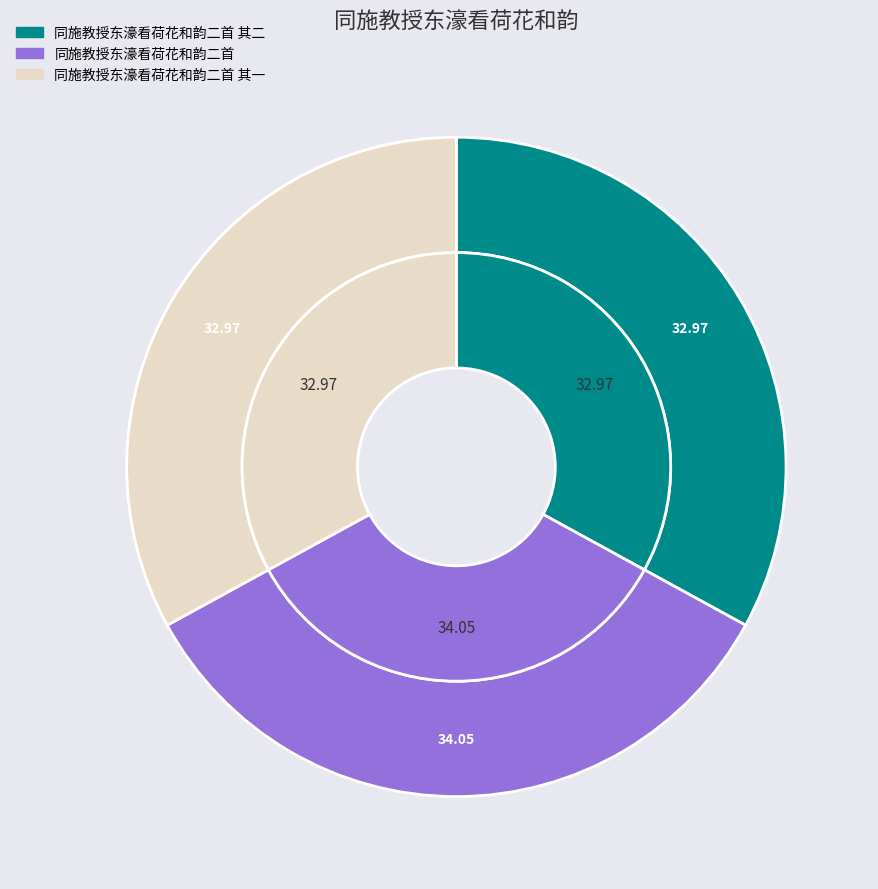

Rank the categories by value from lowest to highest.

同施教授东濠看荷花和韵二首 其一, 同施教授东濠看荷花和韵二首 其二, 同施教授东濠看荷花和韵二首